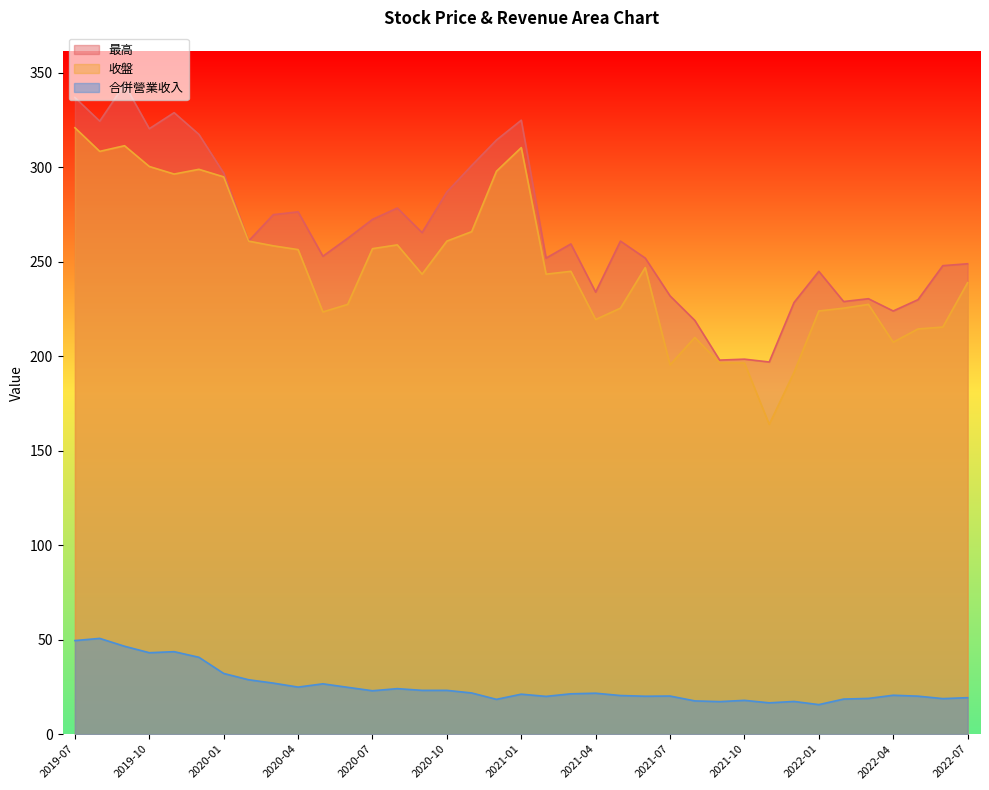

How many values in the 最高 series exceed 261?

17